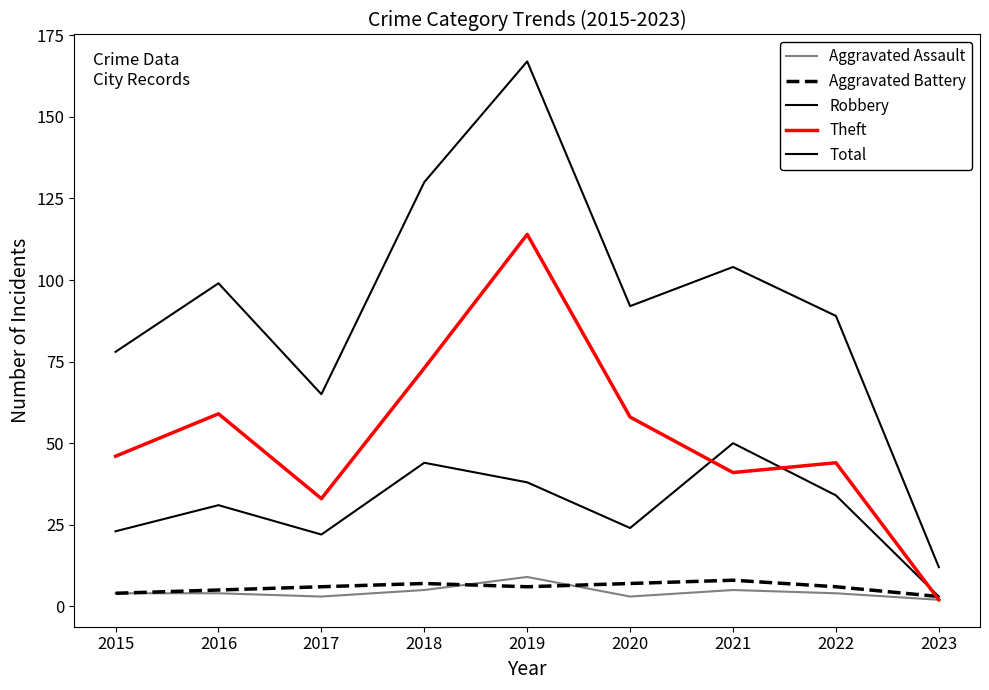

Does the chart have visible grid lines?

No